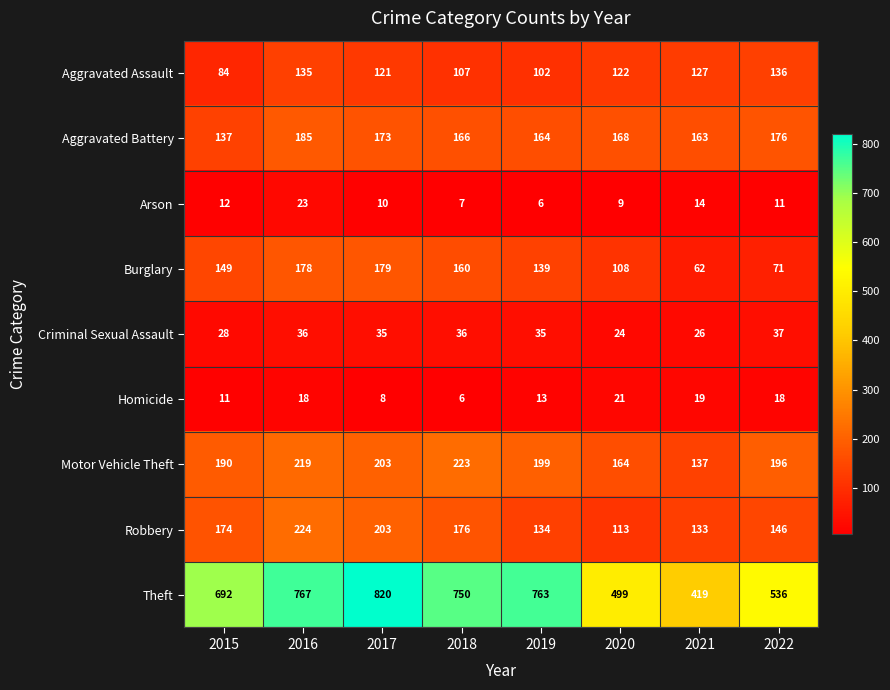

Is it true that Motor Vehicle Theft equals 219 at 2016?

True